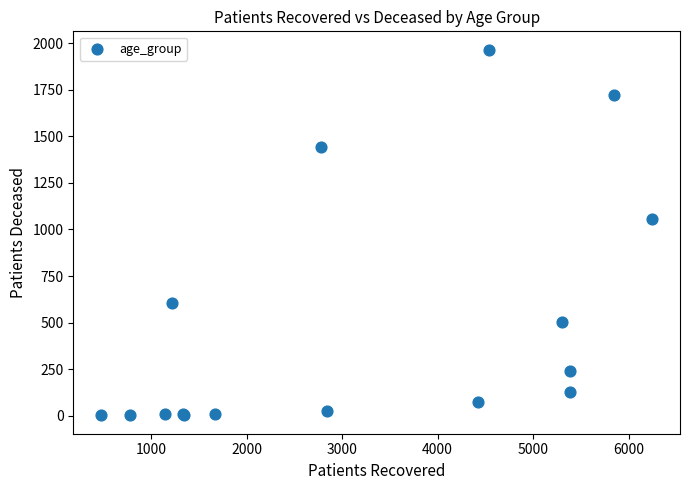

What Y value in the scatter plot is closest to 983?

1057